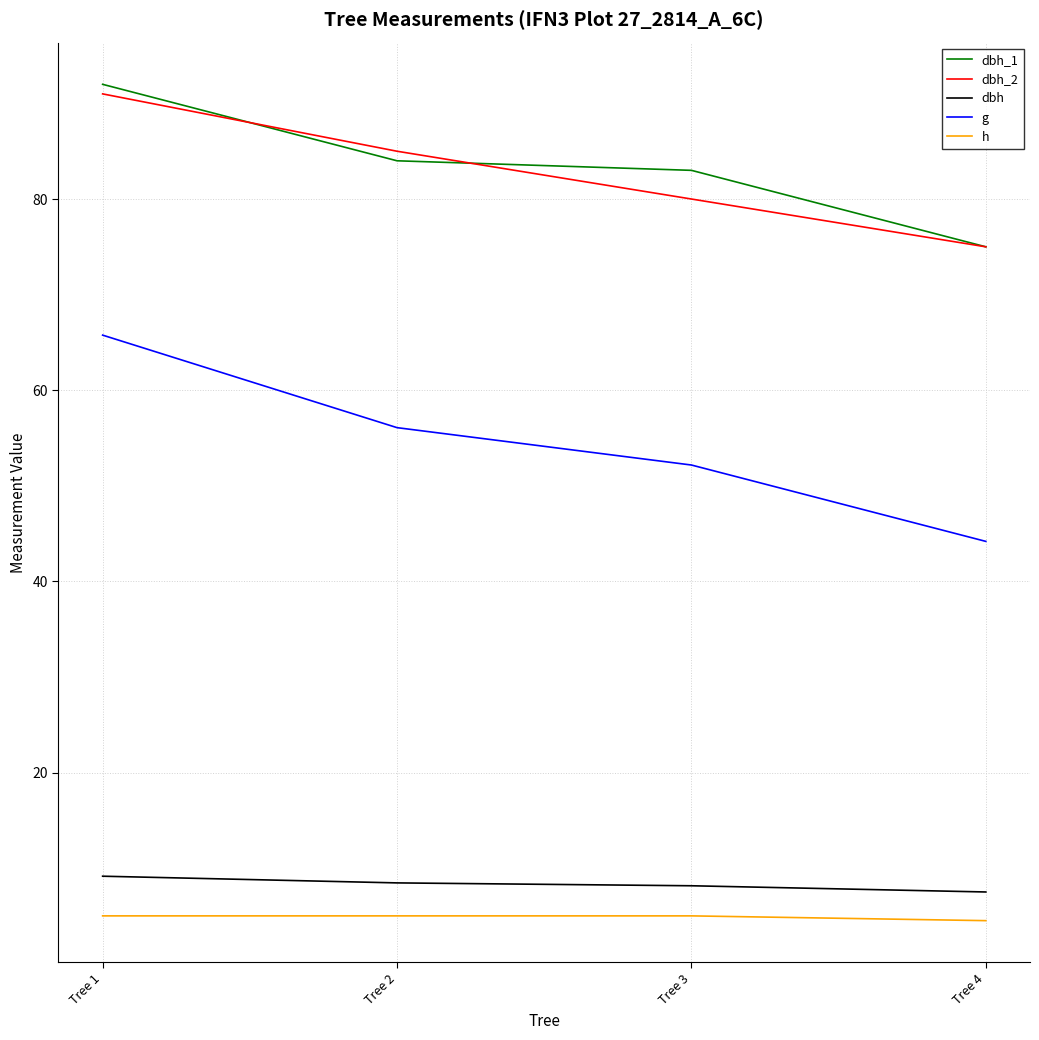

What is the lowest value of the g series?

44.2